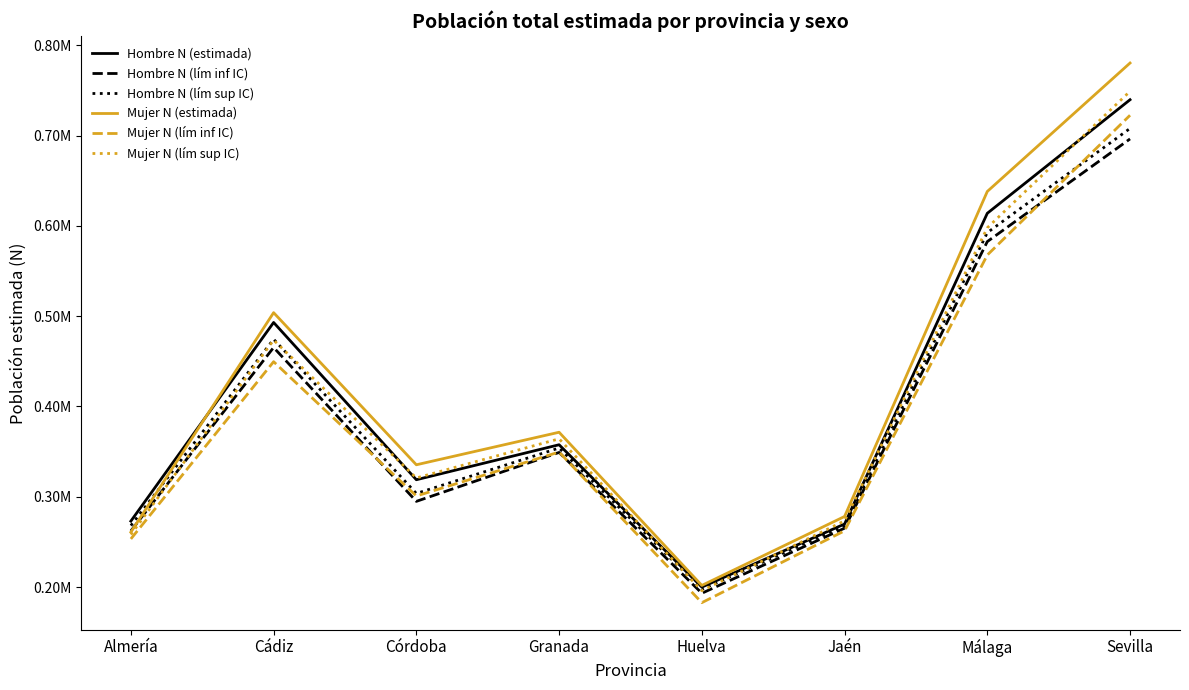

True or false: Mujer N (estimada) has a value of 278144 at Jaén.

True